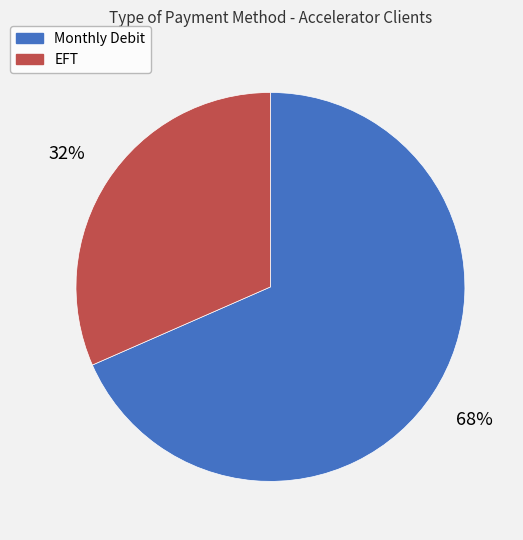

To the nearest percent, what percentage of the pie is Monthly Debit?

68%